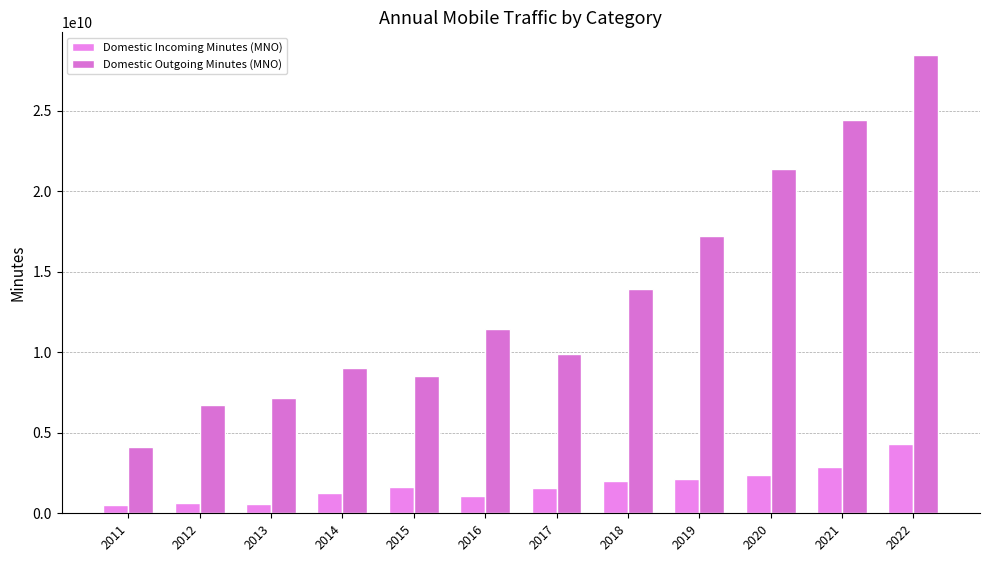

What is the sum of the Domestic Outgoing Minutes (MNO) values at 2021 and 2014?

33417425717.0